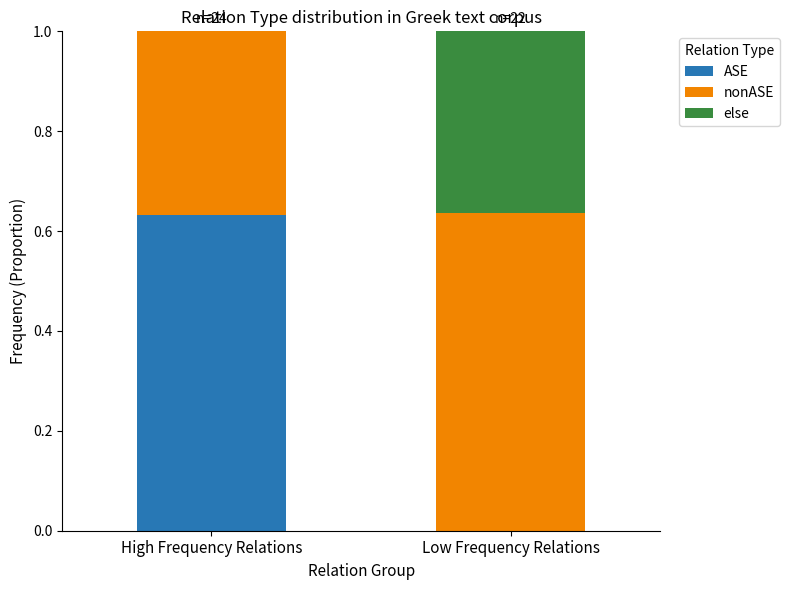

Are the bars horizontal?

No